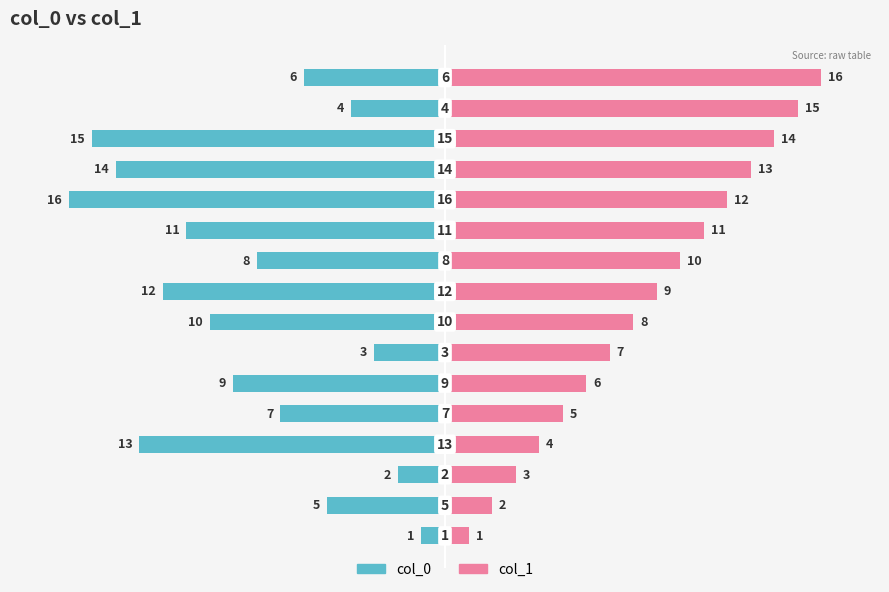

How many data points in col_1 are above 9?

7